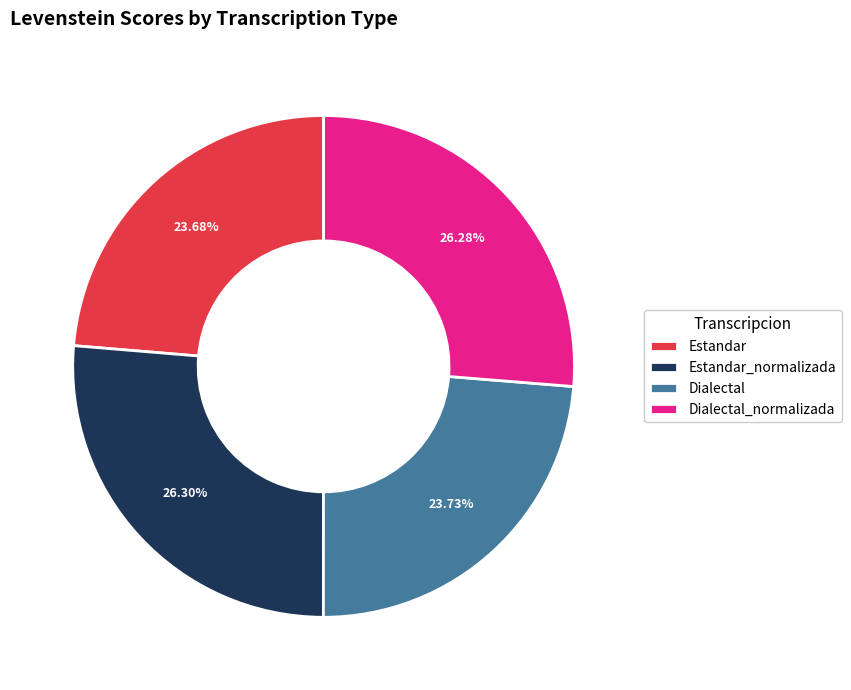

Do Dialectal_normalizada and Estandar together represent more than half of the pie?

No